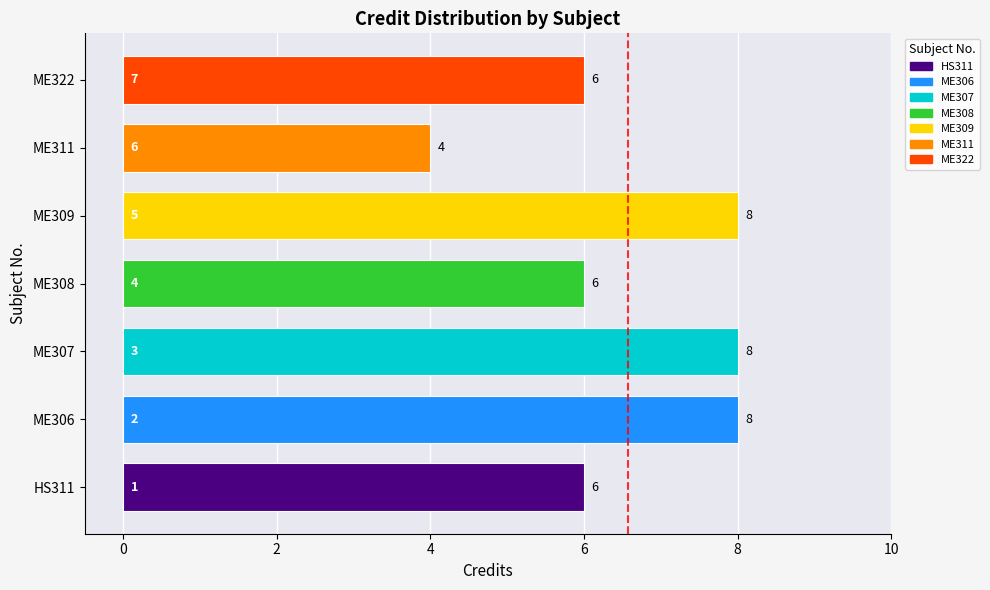

Is it true that the value at ME309 is 13?

False